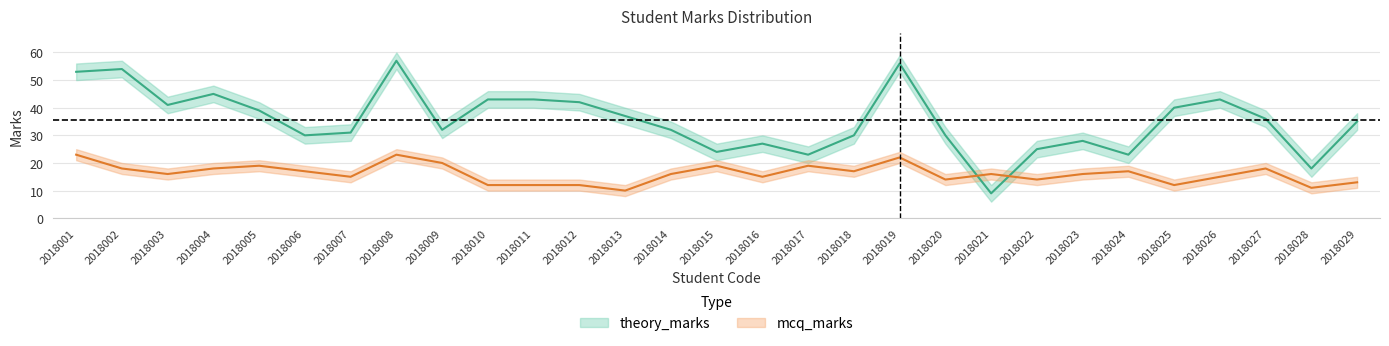

The value of mcq_marks at 2018025 is 12. True or false?

True